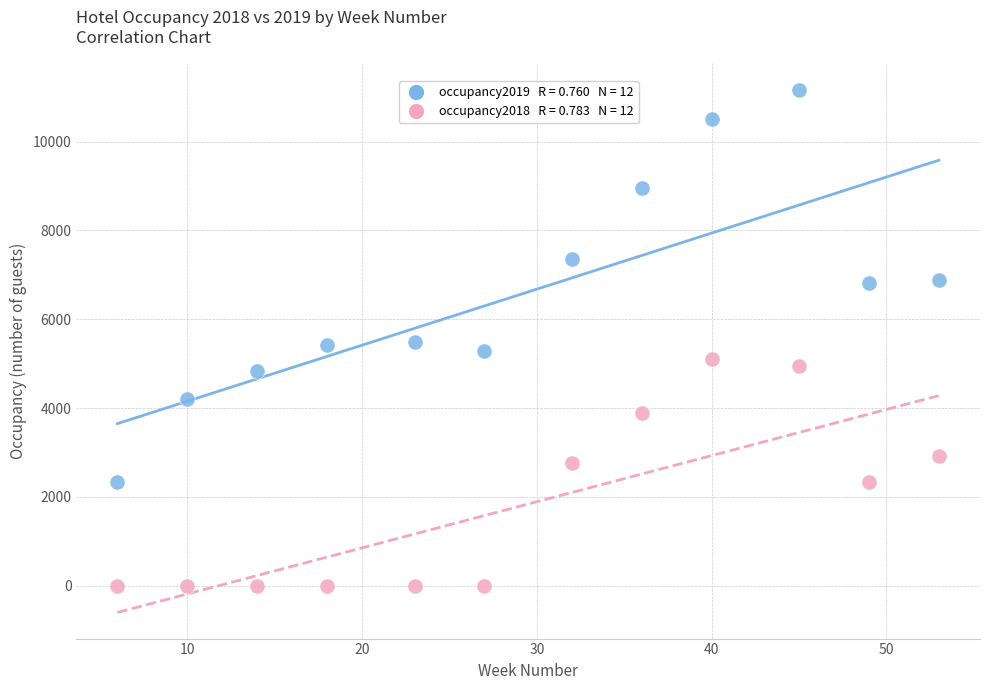

Across all data points, what is the range of Y values (max minus min)?

11170